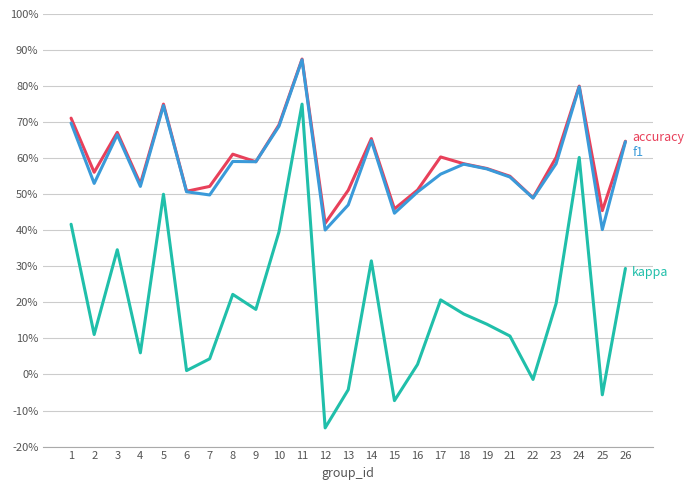

Does the chart display data point markers on the line(s)?

No